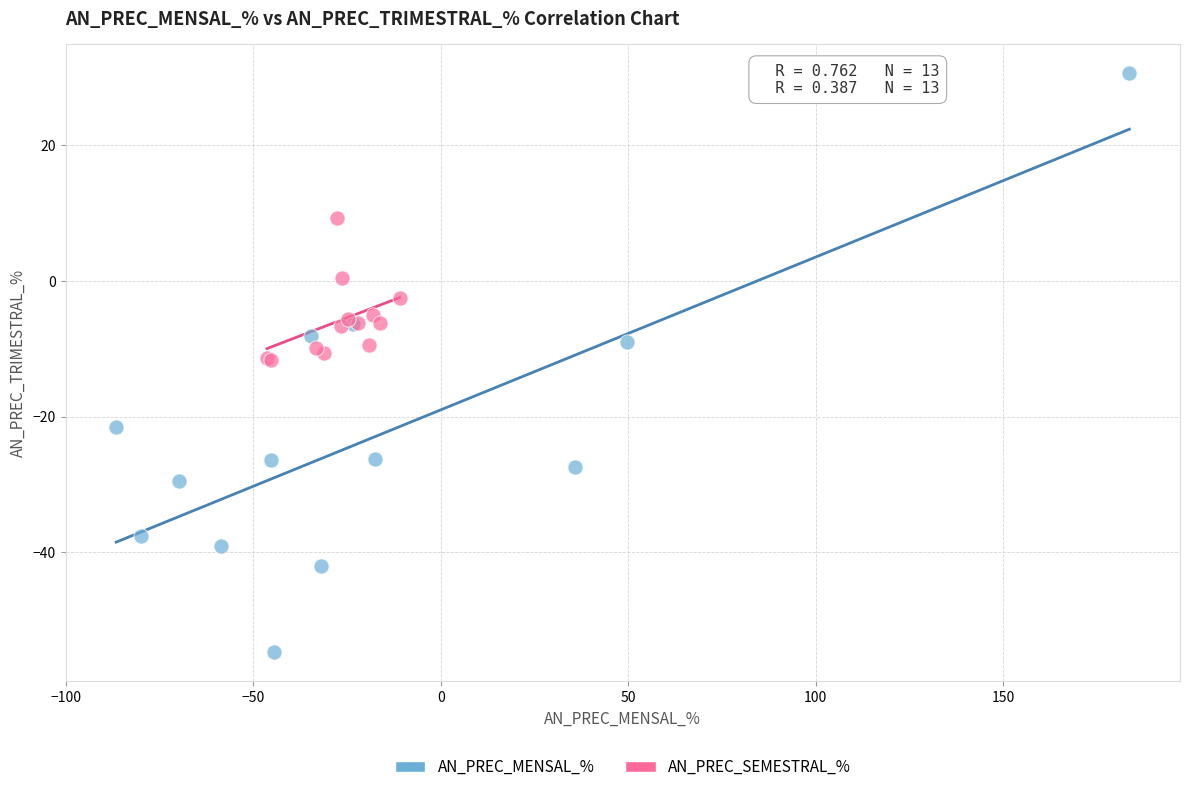

Which series reaches the minimum Y coordinate?

AN_PREC_MENSAL_%